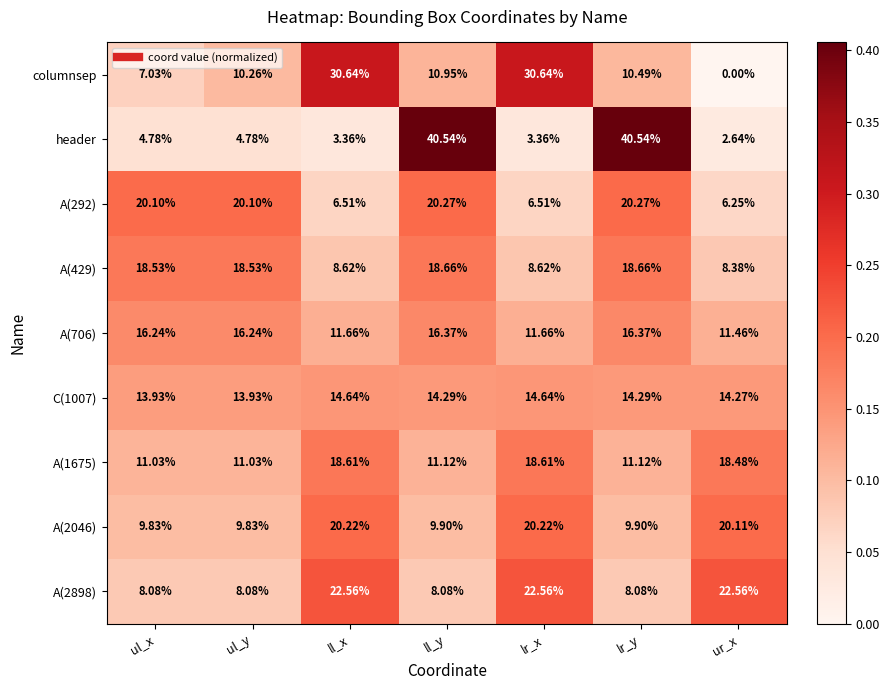

Which series has the widest spread of values?

header